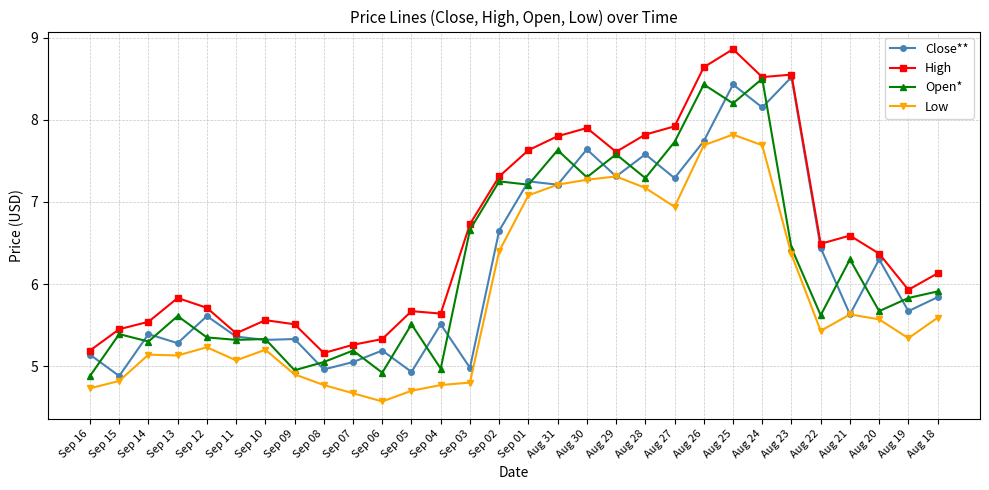

True or false: High and Low cross at least once.

False